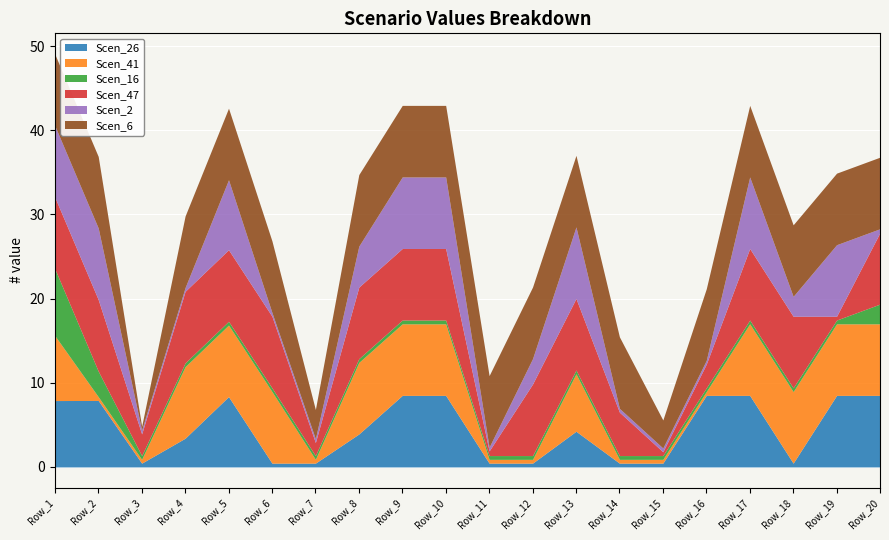

True or false: Scen_47 and Scen_16 intersect in this chart.

False